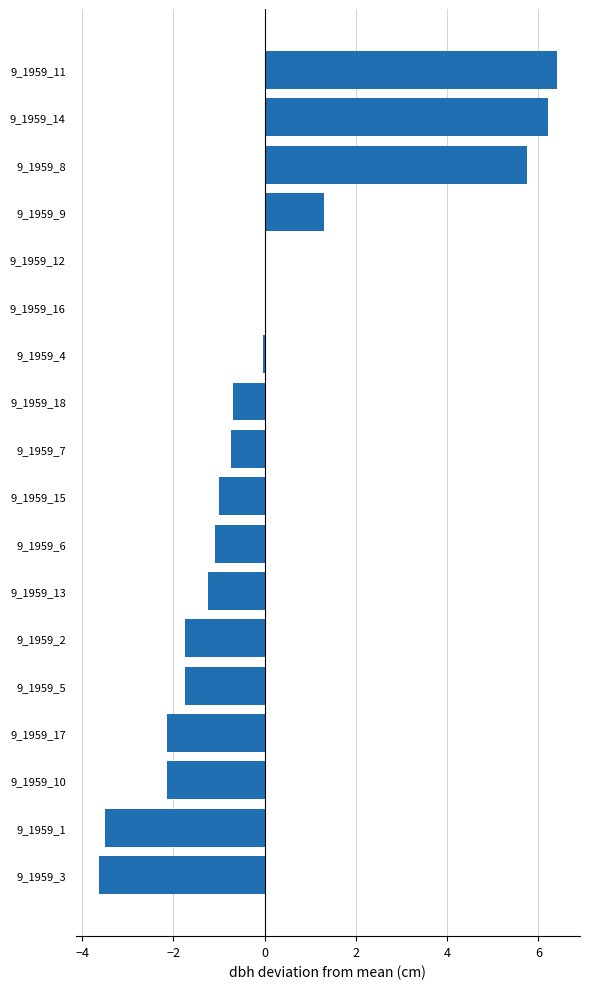

Between 9_1959_15 and 9_1959_5, which is larger?

9_1959_15